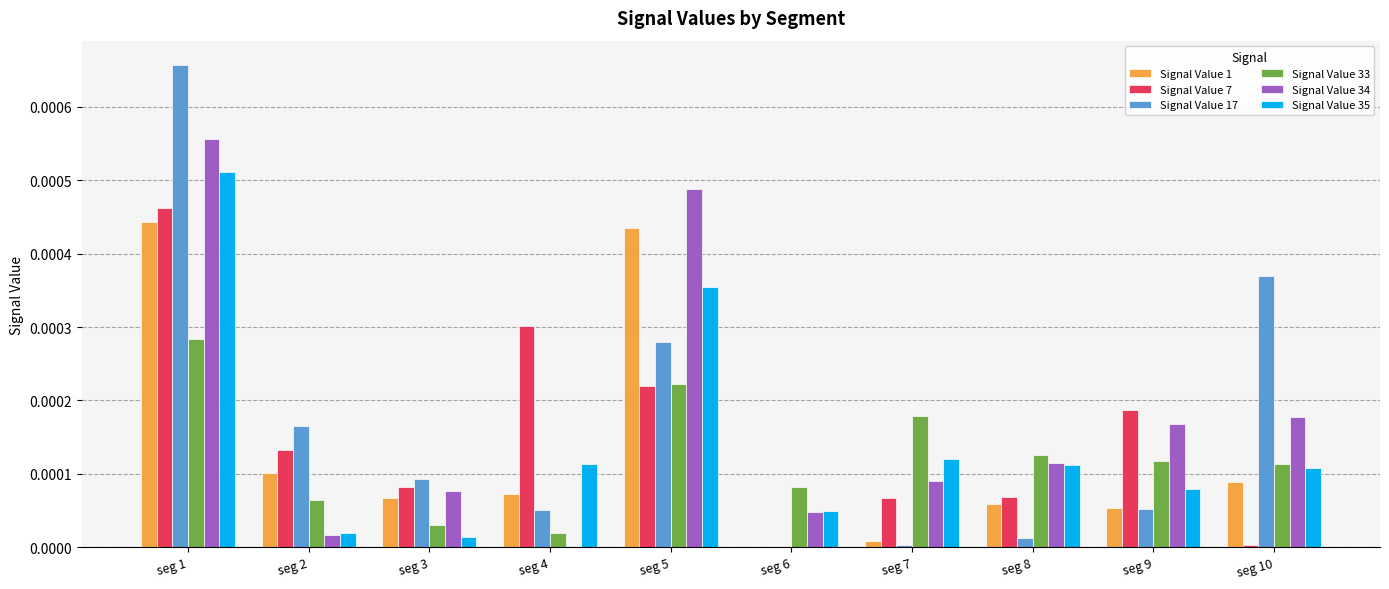

Between seg 2 and seg 8, which series saw the biggest shift?

Signal Value 17